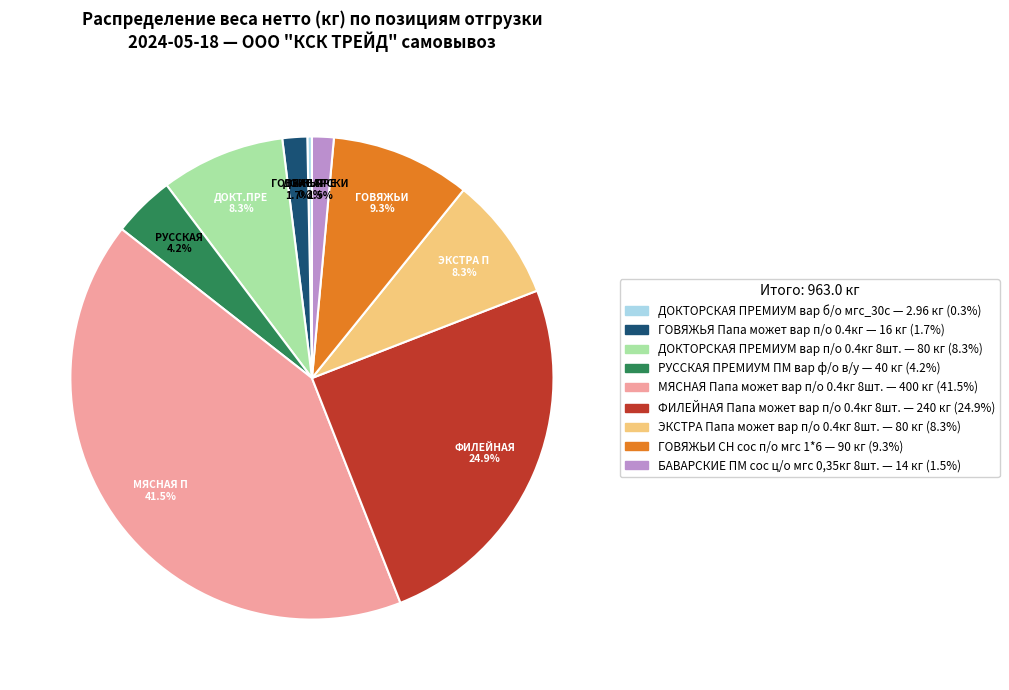

To the nearest percent, what is the difference between the largest and smallest slice percentages?

41%